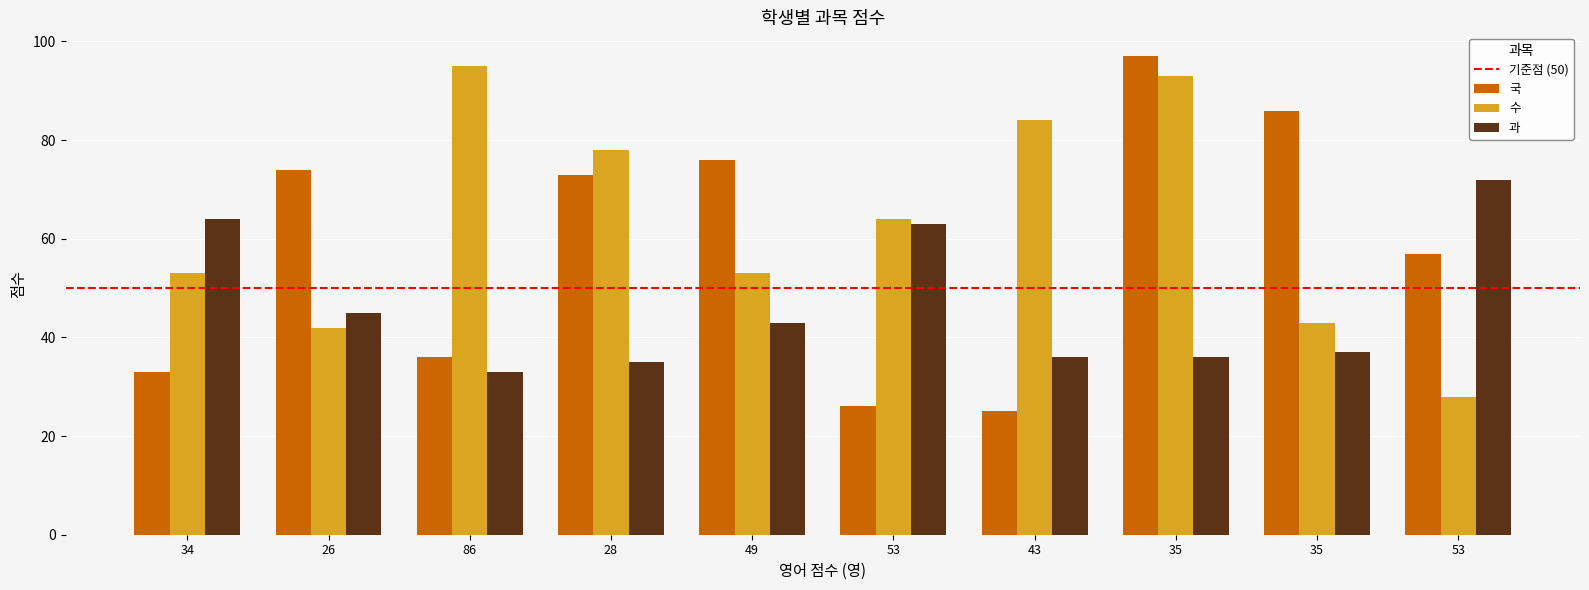

Reading left to right, extract all data points from this chart.

국: 33	74	36	73	76	26	25	97	86	57
수: 53	42	95	78	53	64	84	93	43	28
과: 64	45	33	35	43	63	36	36	37	72